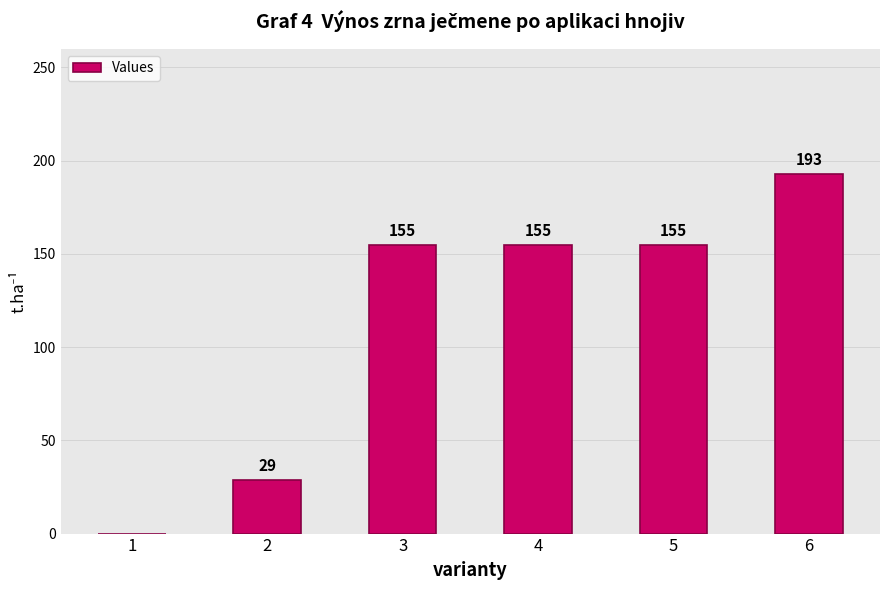

Is it true that the value at 6 is 193?

True